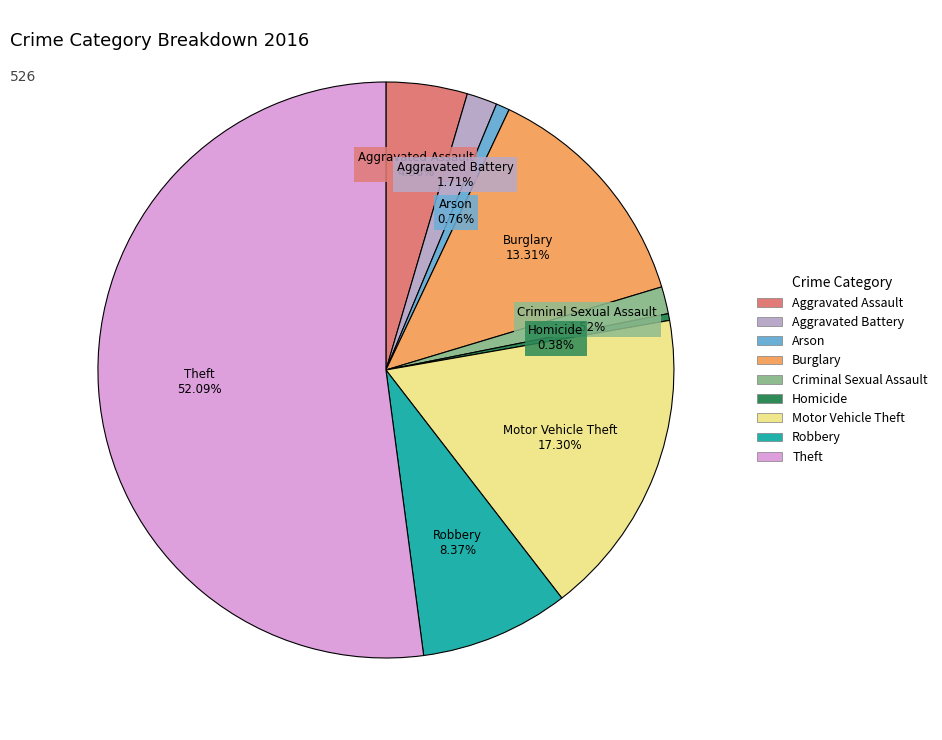

Between Criminal Sexual Assault and Aggravated Assault, which is larger?

Aggravated Assault